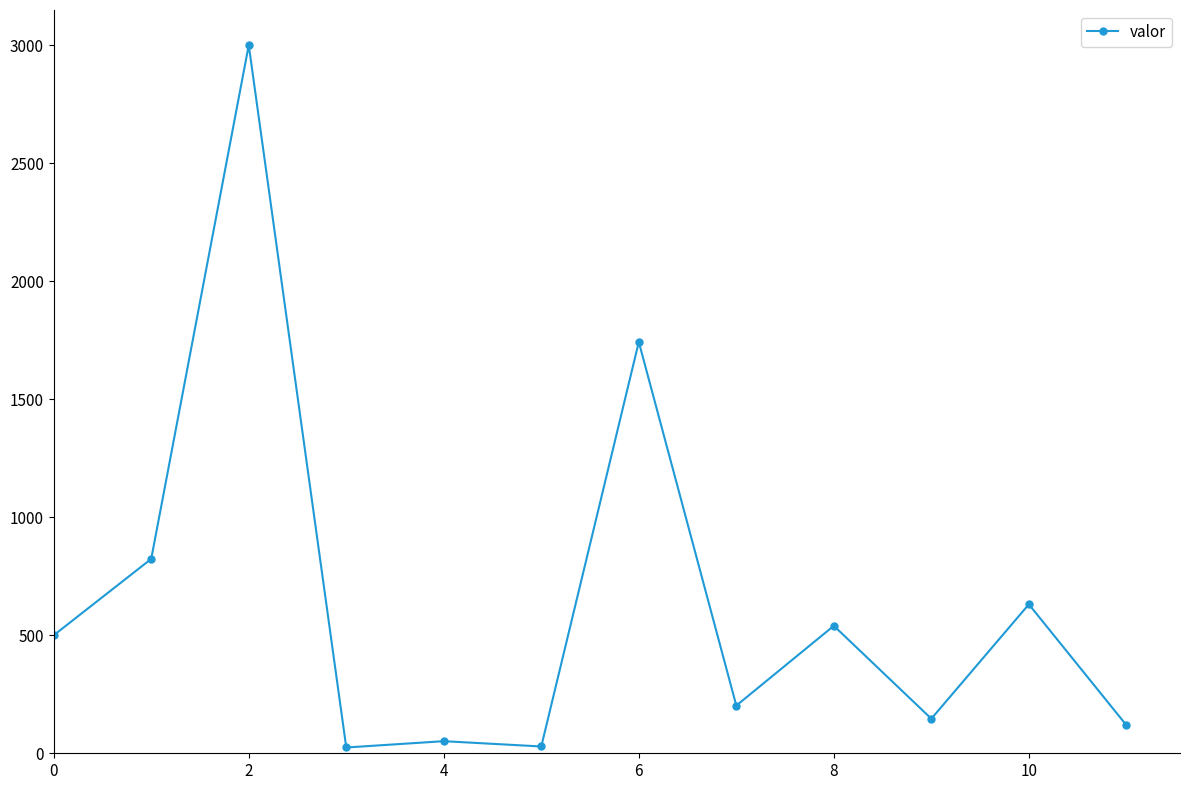

True or false: the data has more than 0 interior local peaks.

True